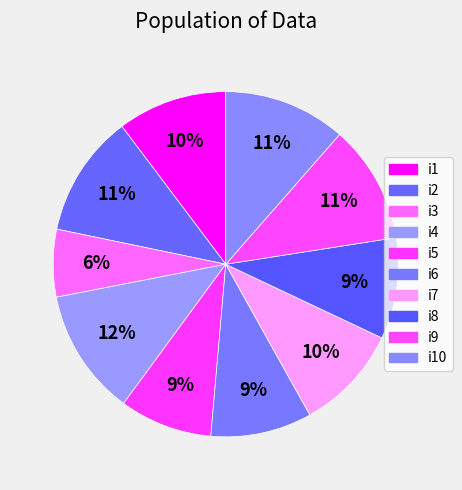

Count the number of slices in the pie.

10